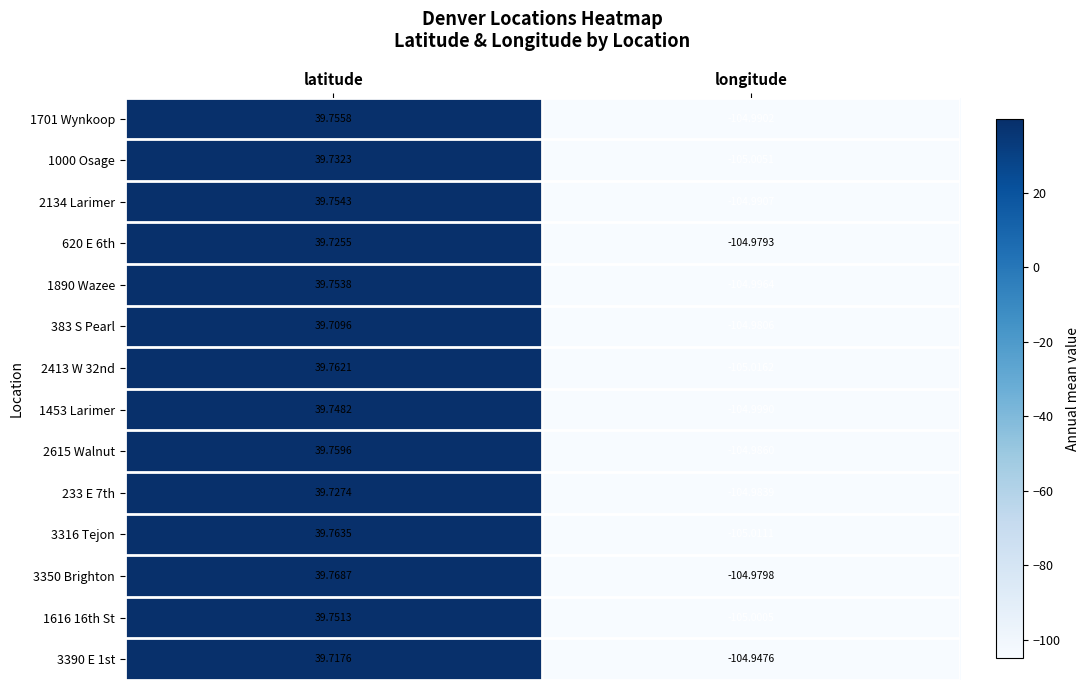

Which series changed the most between latitude and longitude?

2413 W 32nd